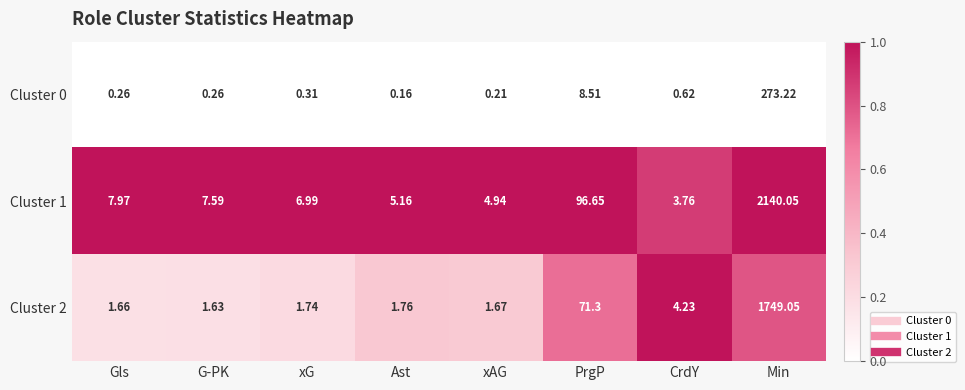

At which label is Cluster 1 closest to 1071?

PrgP